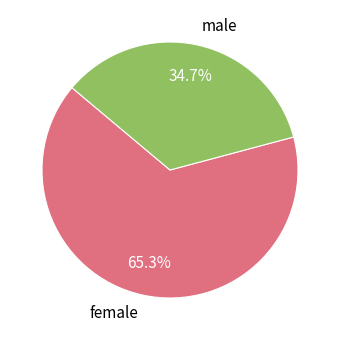

Rank the categories by value from highest to lowest.

female, male